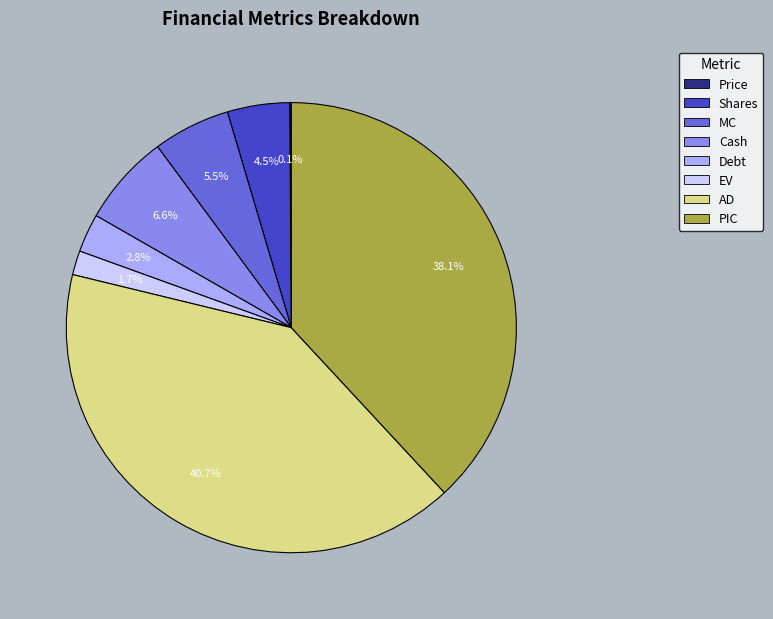

What is the largest slice in the pie chart?

AD